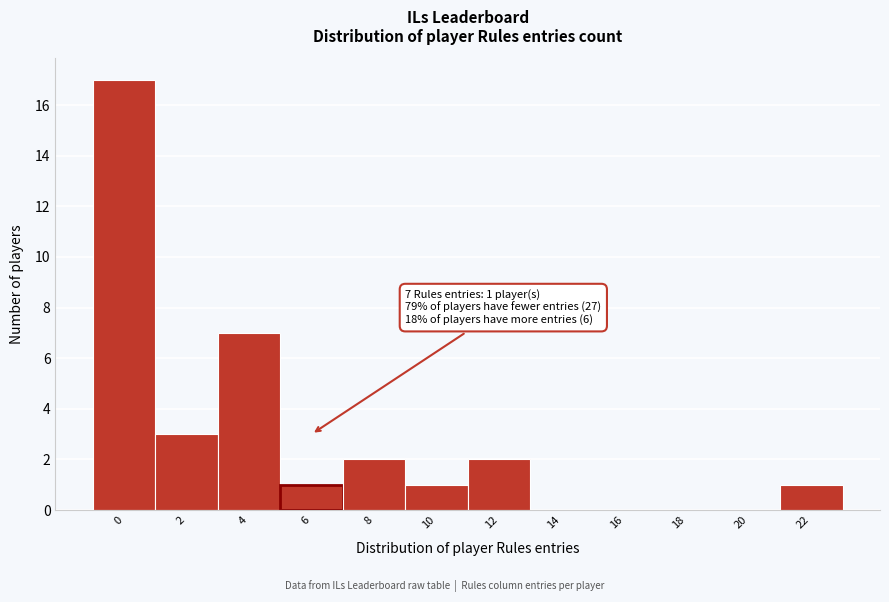

Reading left to right, transcribe all the data shown in this chart.

0=17	2=3	4=7	6=1	8=2	10=1	12=2	14=0	16=0	18=0	20=0	22=1